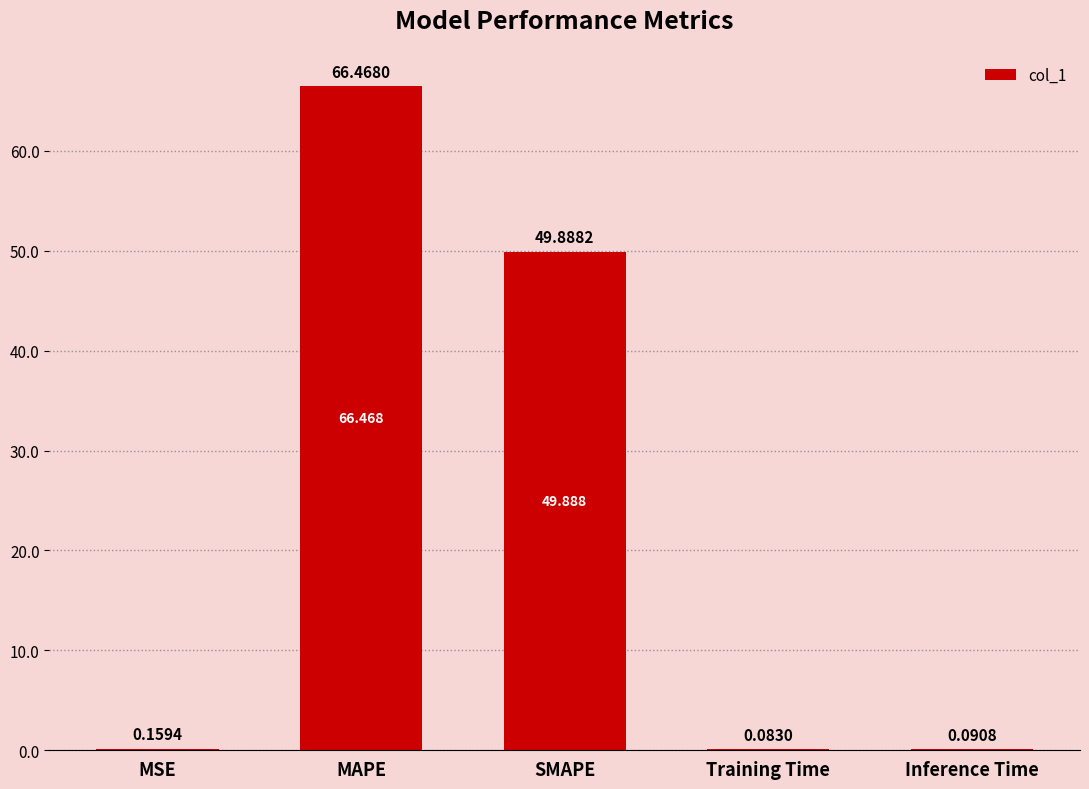

Which category has the highest value across all series?

MAPE